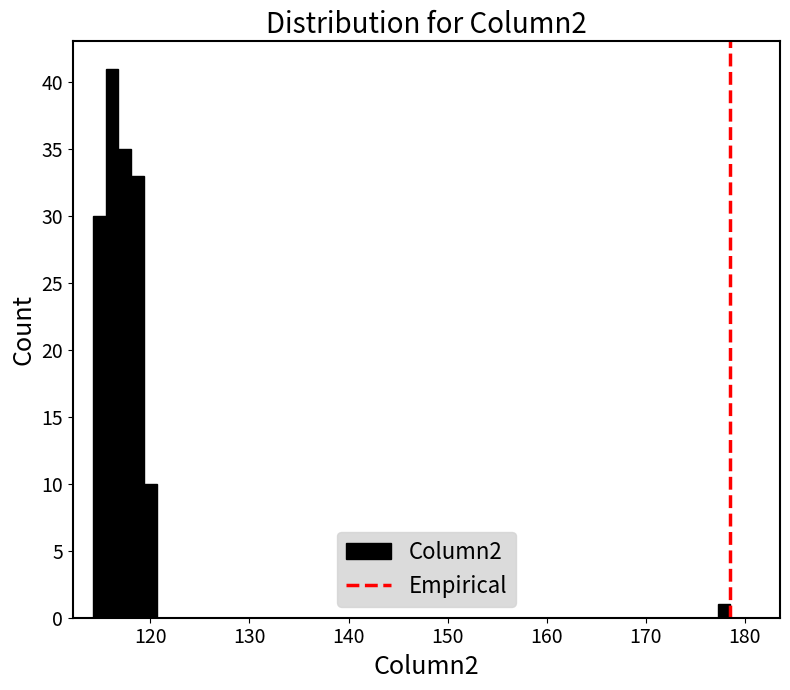

Read against the x-axis, roughly where is the centre of the tallest bar?

116